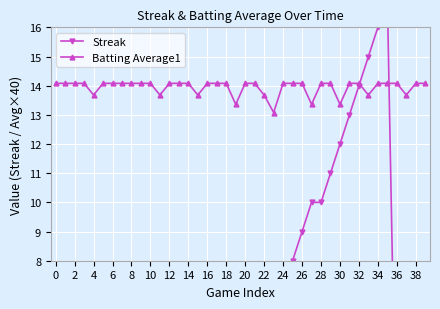

Is this an area chart (filled region under the line)?

No